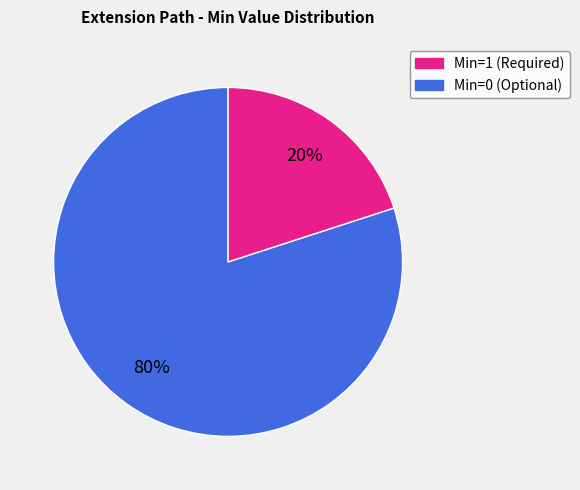

Is there a majority slice in this chart?

Yes